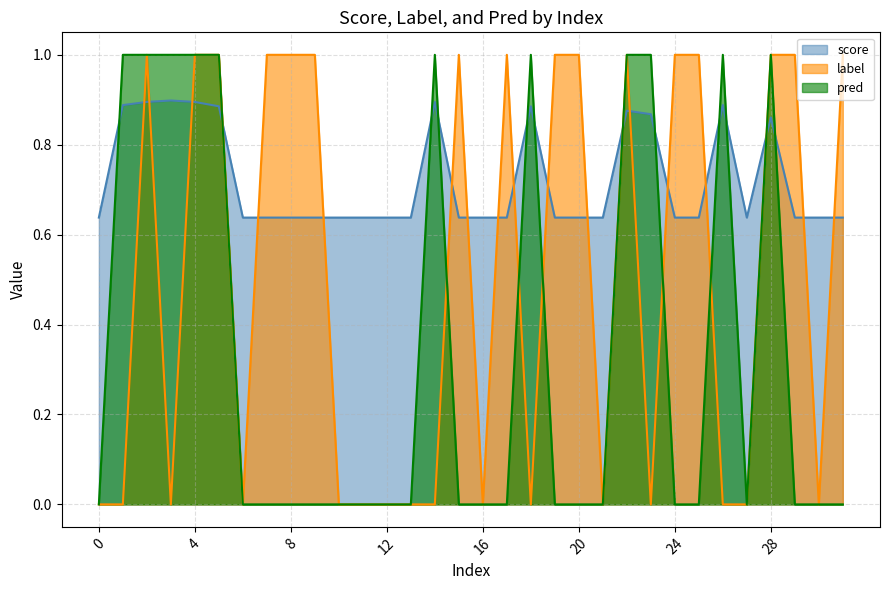

The label series shows 0.5 at 28. True or false?

False